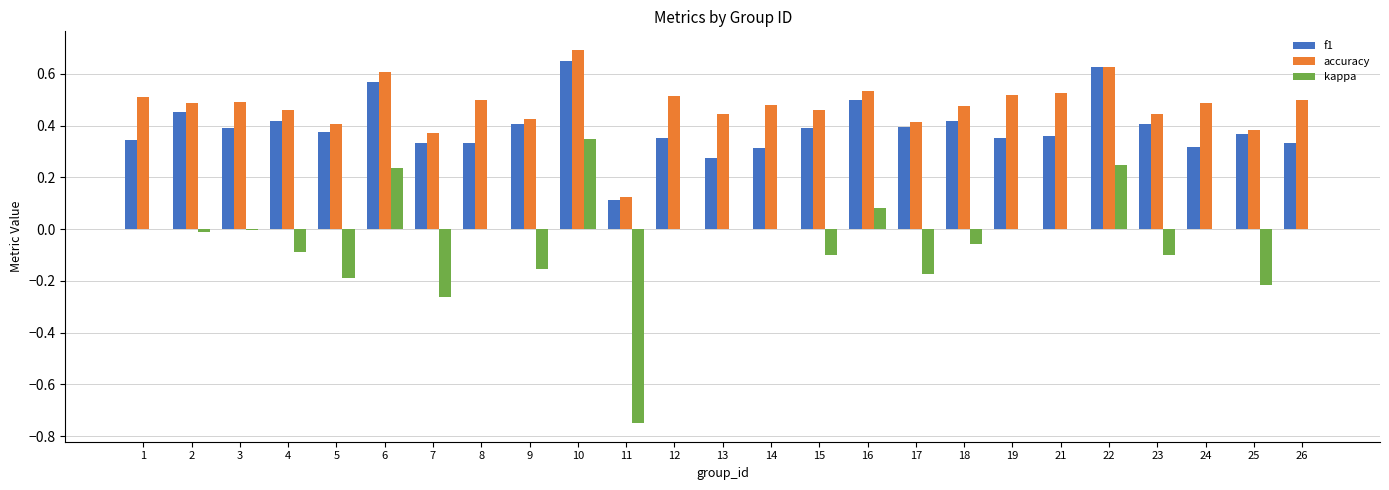

Count the f1 values in the range 0 to 1.

25